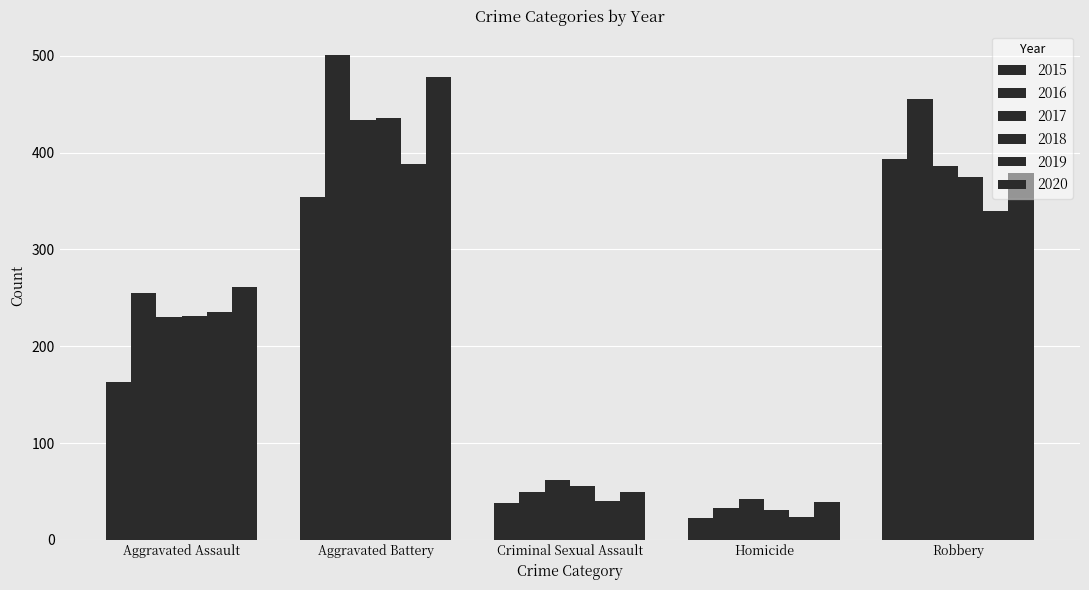

How many bars are there in each group?

6